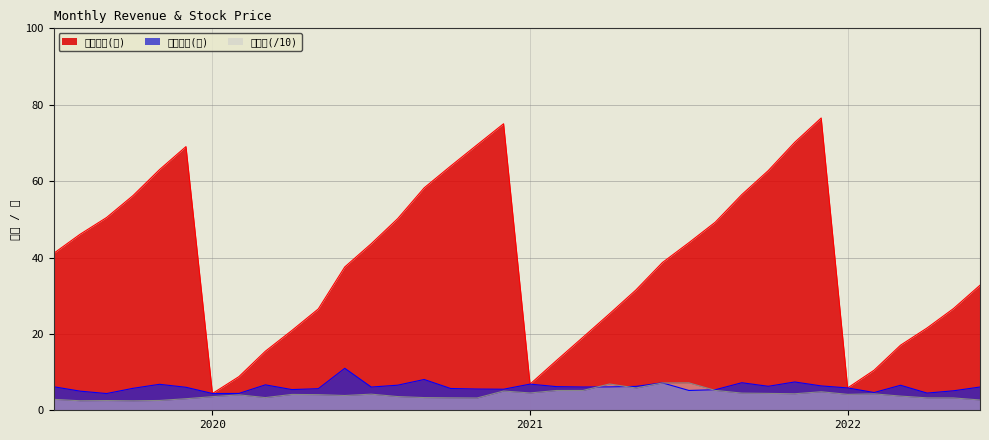

What is the highest value of the 單月營收(億) series?

11.0